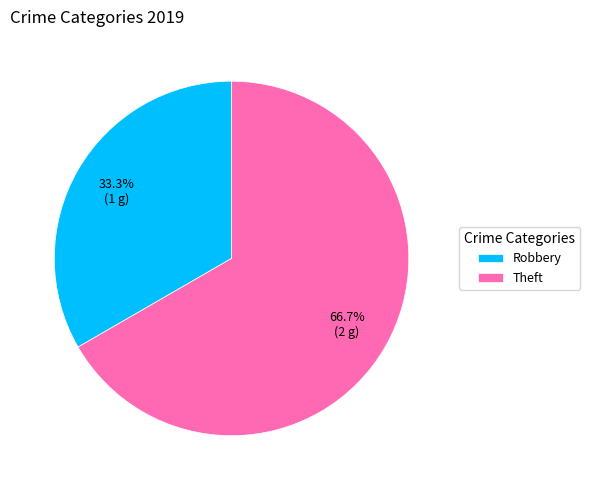

Approximately how many times larger is the value at Robbery compared to Theft?

0.5